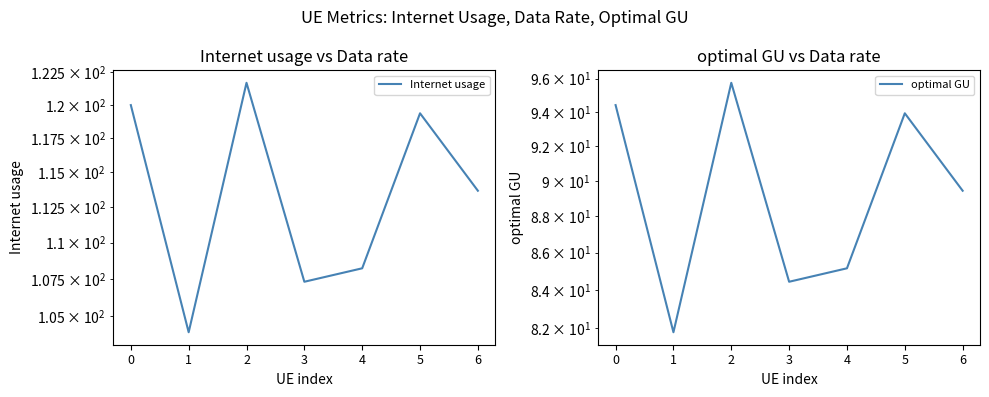

The Internet usage series shows 103.9 at 1. True or false?

True